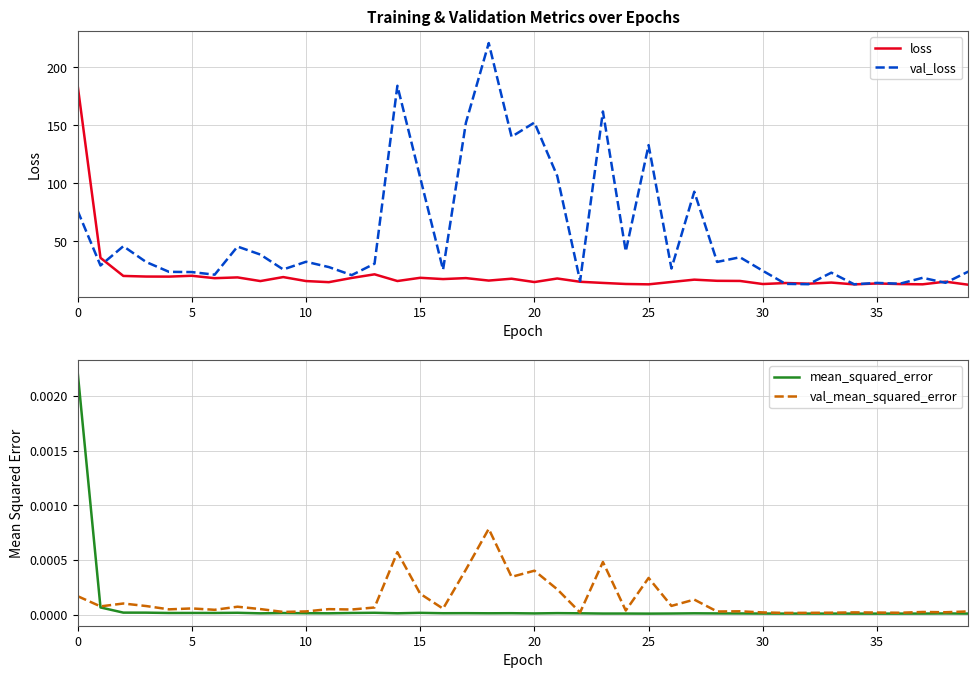

At which label does loss reach its minimum?

39